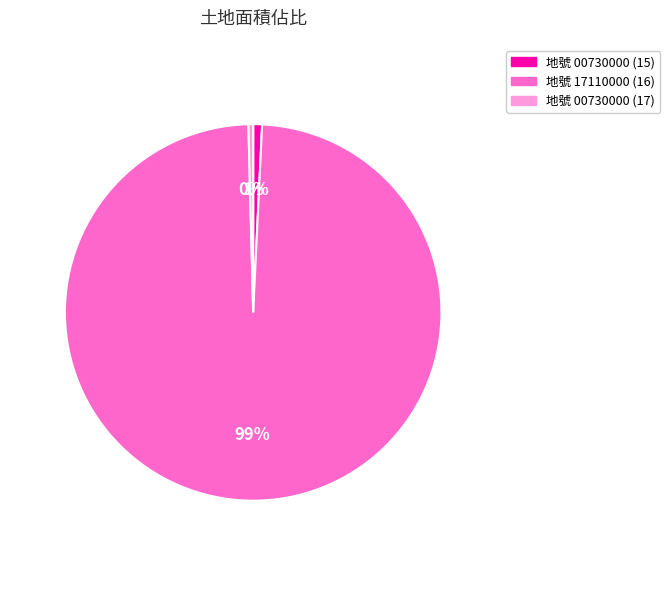

What is the ratio of the value at 地號 00730000 (15) to the value at 地號 00730000 (17)?

1.9